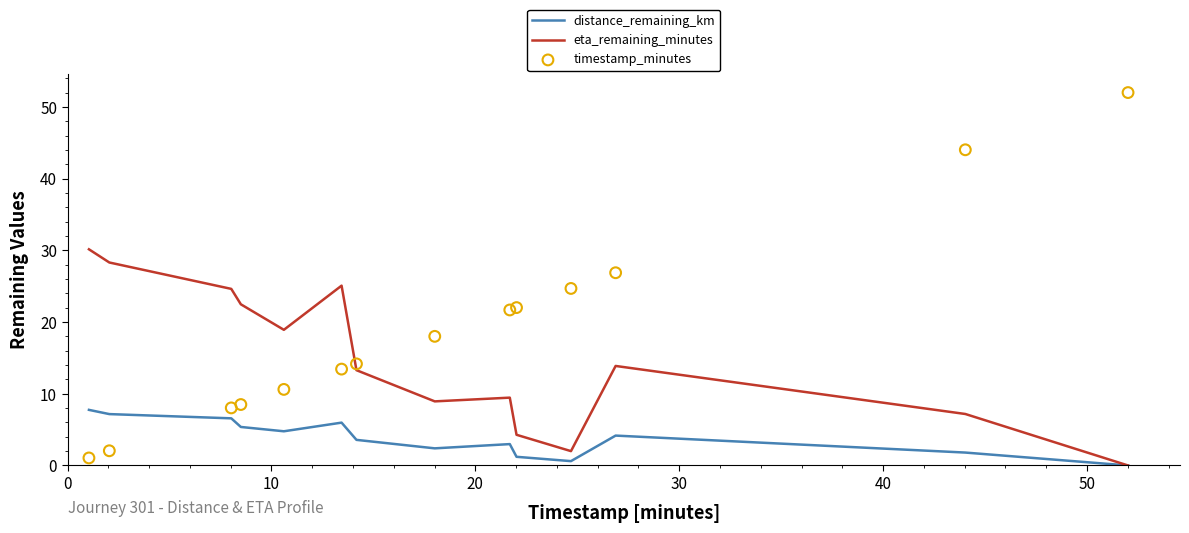

Which series reaches the minimum Y coordinate?

distance_remaining_km